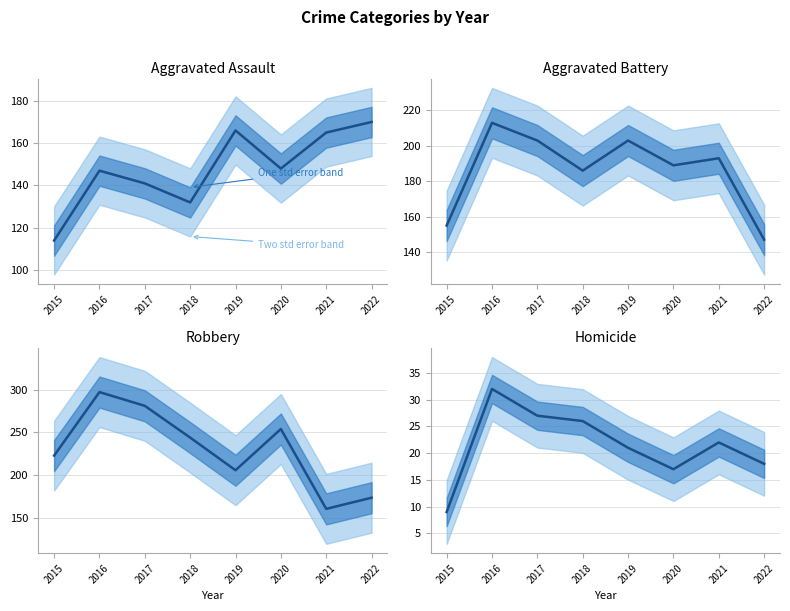

What is the difference between the second highest and minimum values in the Aggravated Battery series?

56